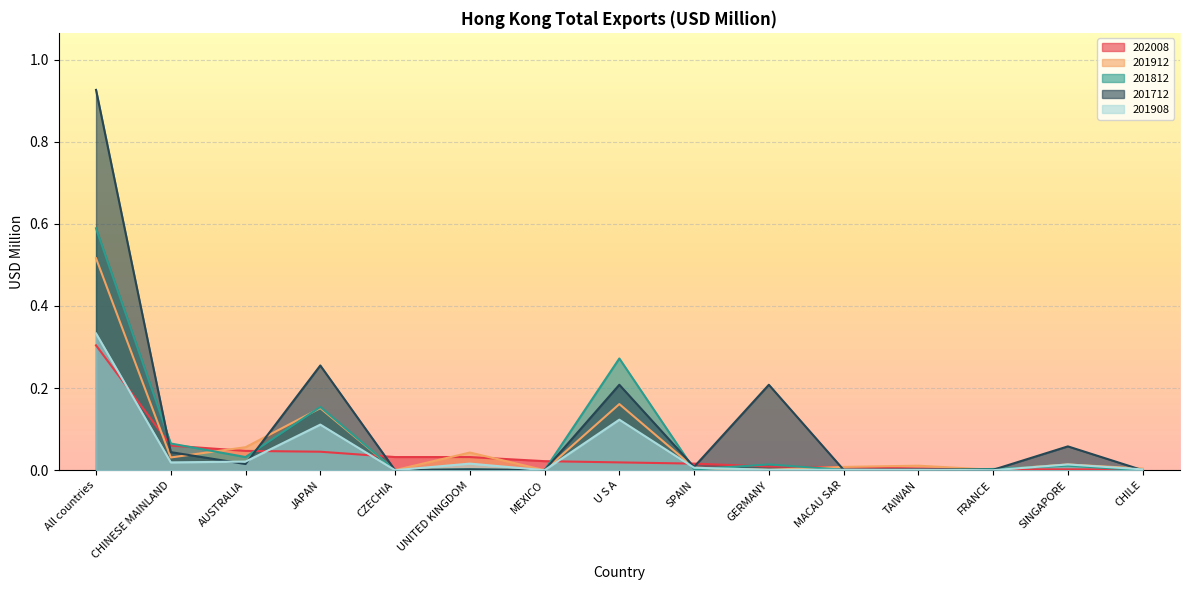

How many data points in 201908 are above 0?

12